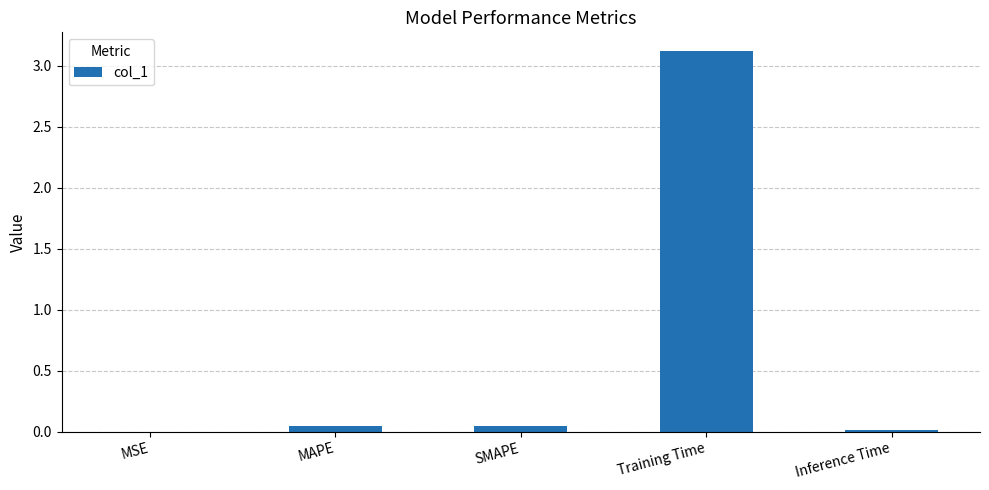

What is the sum of all values?

3.2